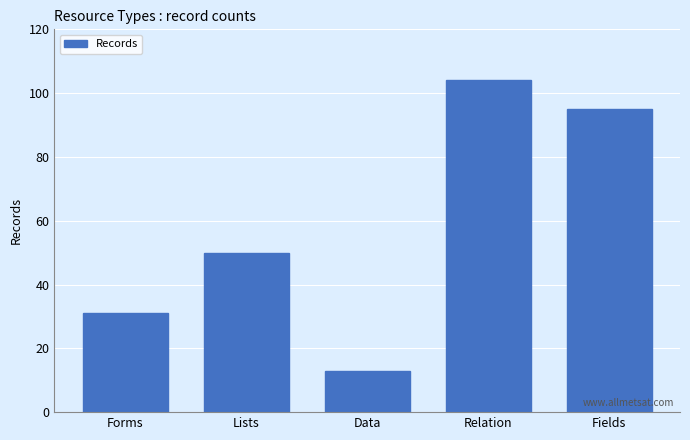

Reading left to right, transcribe all the data shown in this chart.

31	50	13	104	95